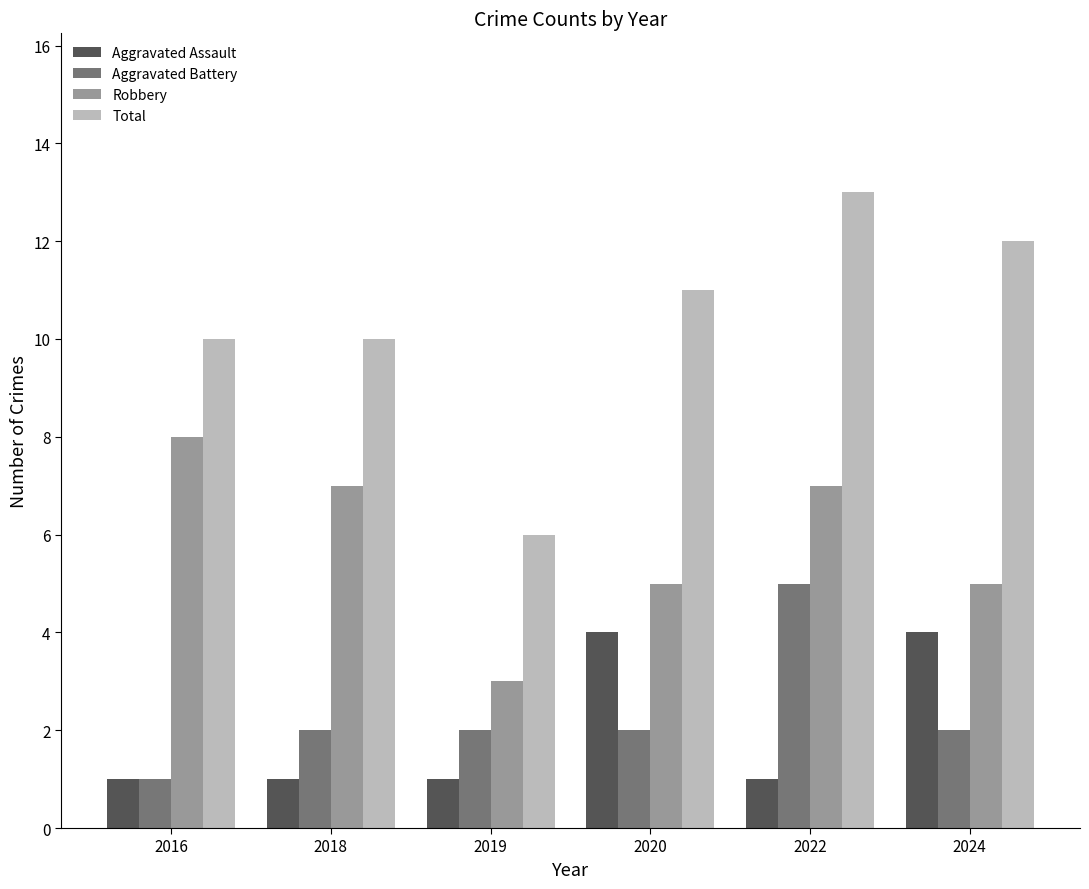

How many data points in Total are less than 11?

3